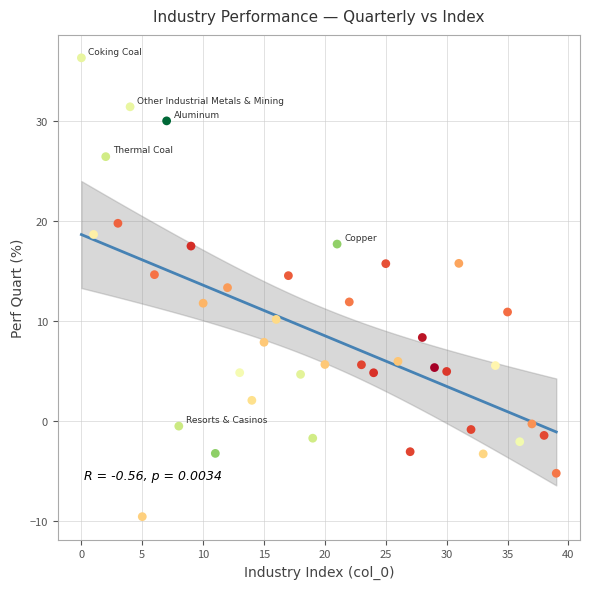

How many data points are displayed?

40